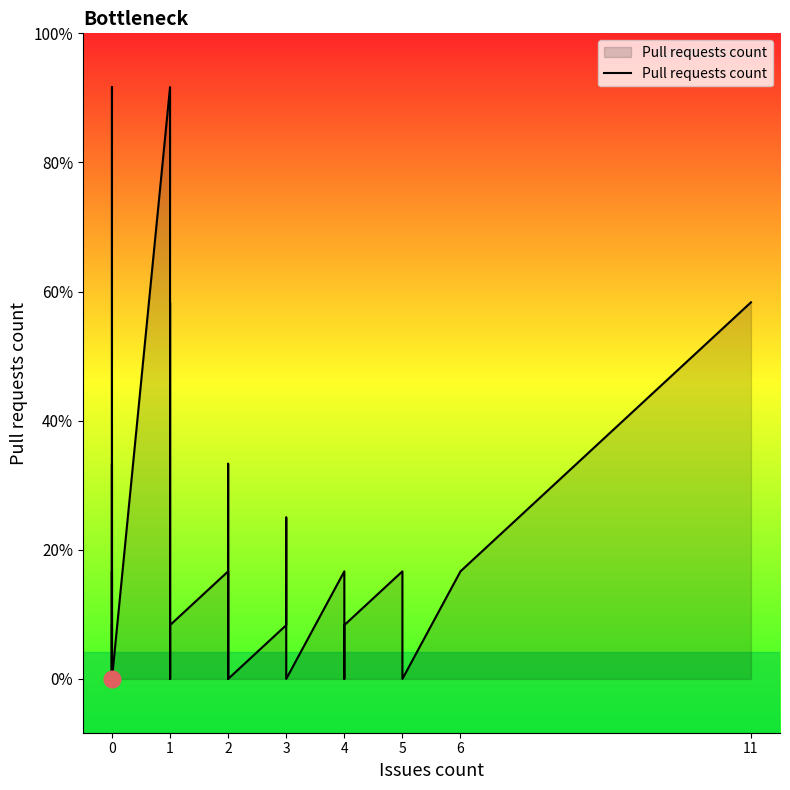

True or false: the data shows 2 at 2.

True